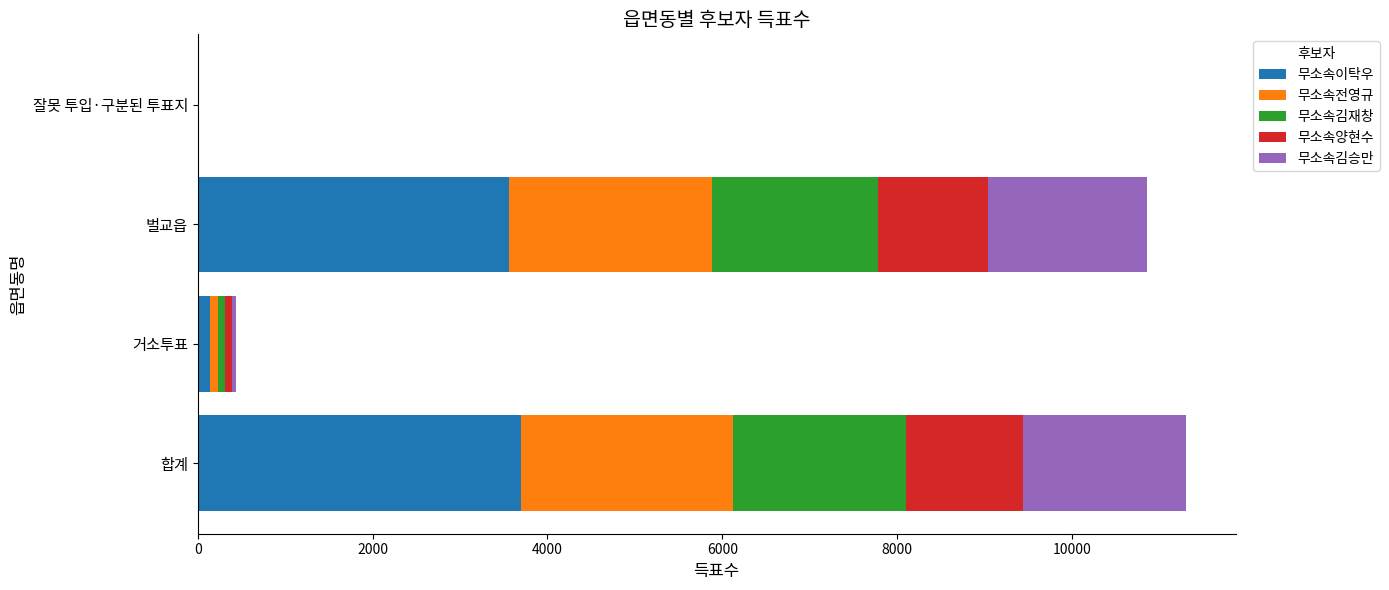

What are all the series names shown in the legend?

무소속이탁우, 무소속전영규, 무소속김재창, 무소속양현수, 무소속김승만